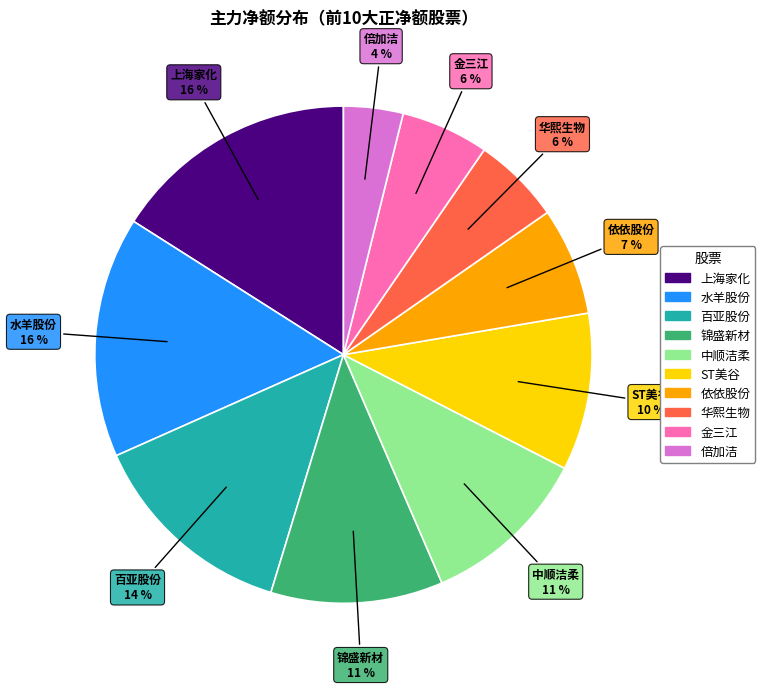

To the nearest percent, what is the average slice percentage?

10%